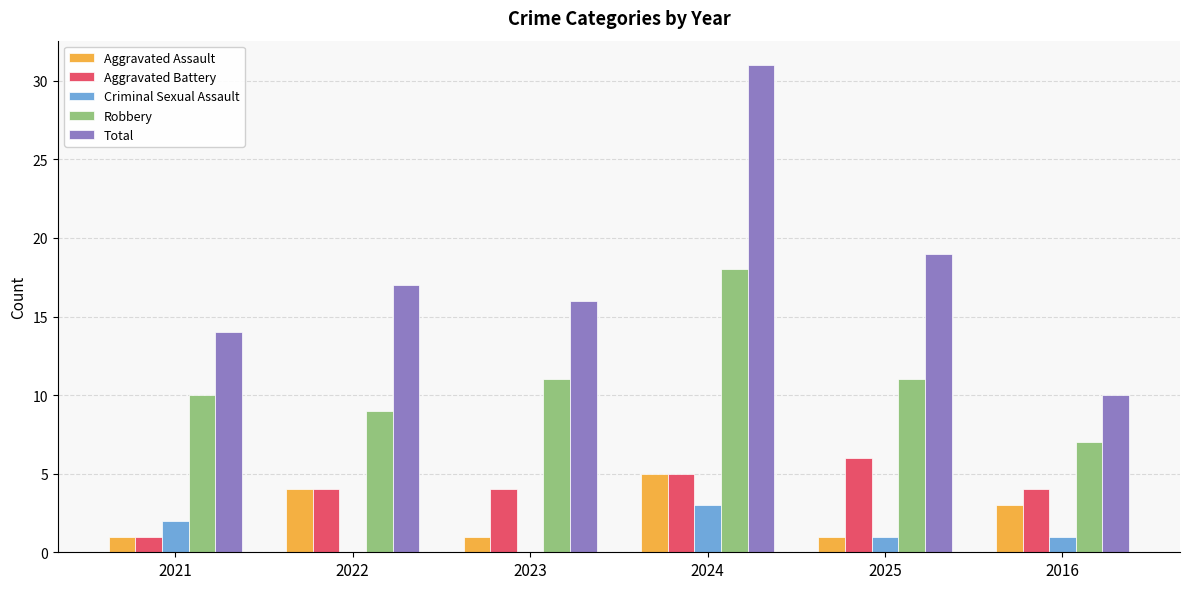

What value does the Criminal Sexual Assault series have at 2024?

3